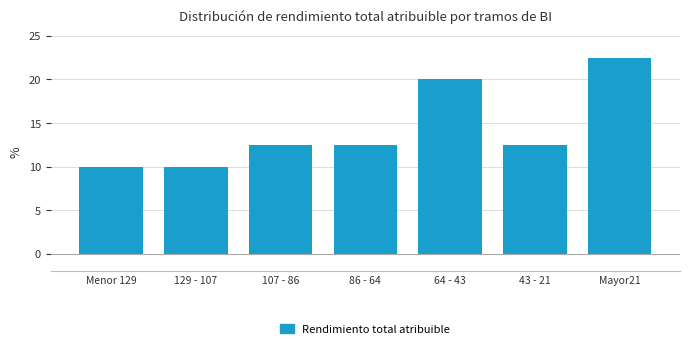

Reading left to right, extract all data points from this chart.

10.0	10.0	12.5	12.5	20.0	12.5	22.5